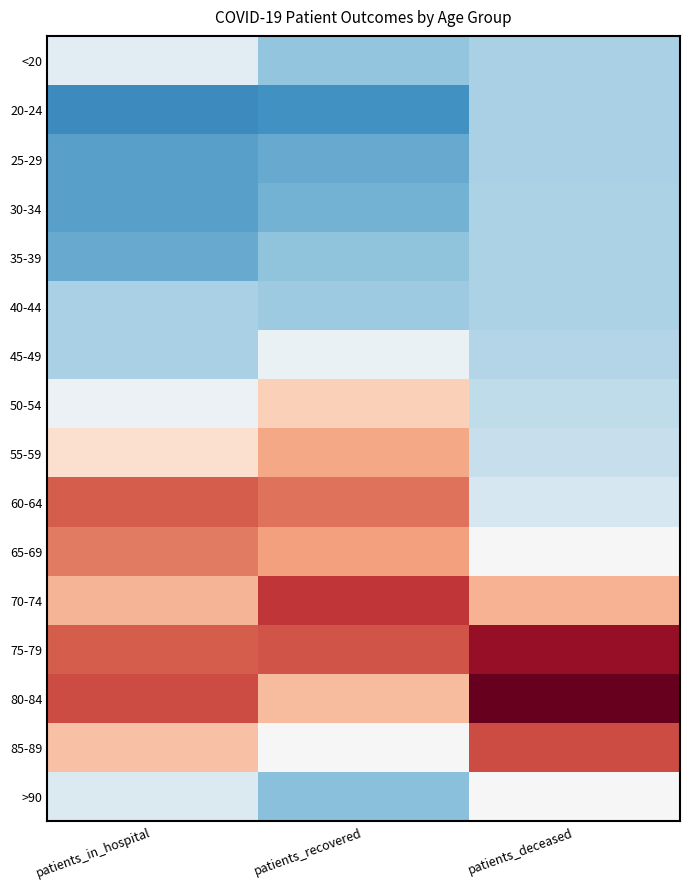

At which category does the chart reach its minimum across all series?

patients_in_hospital